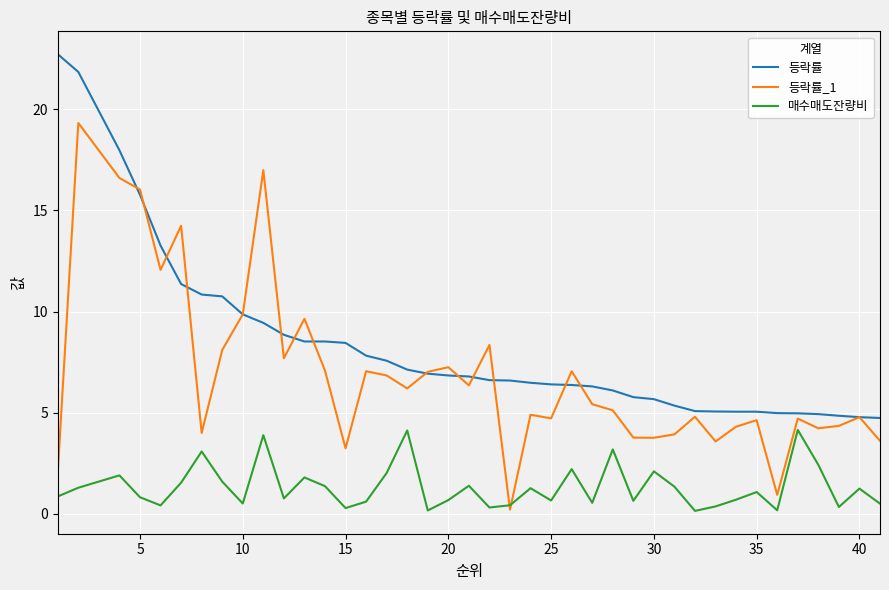

List the series in order of their overall mean, highest first.

등락률, 등락률_1, 매수매도잔량비